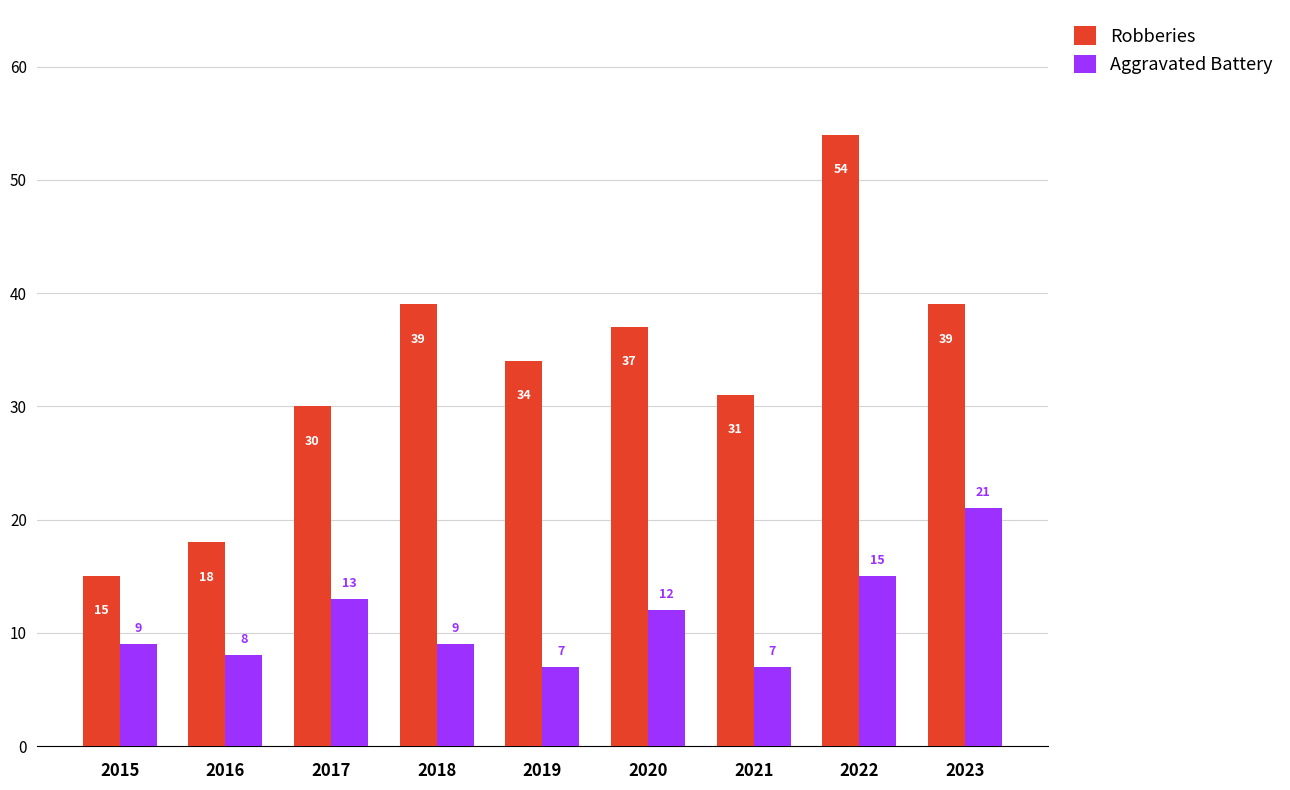

Which series has the largest range (max minus min)?

Robberies